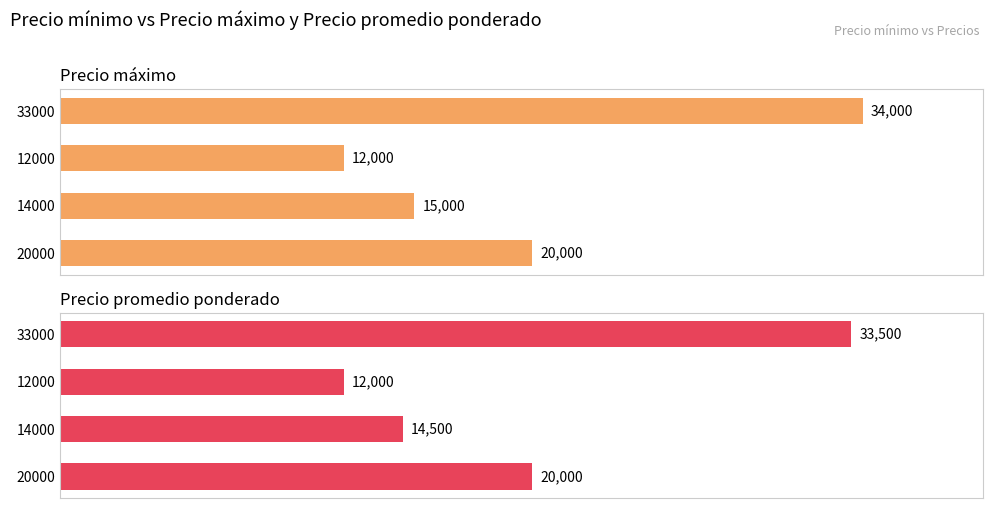

What is the difference between the second highest and second lowest values in the Precio máximo series?

5000